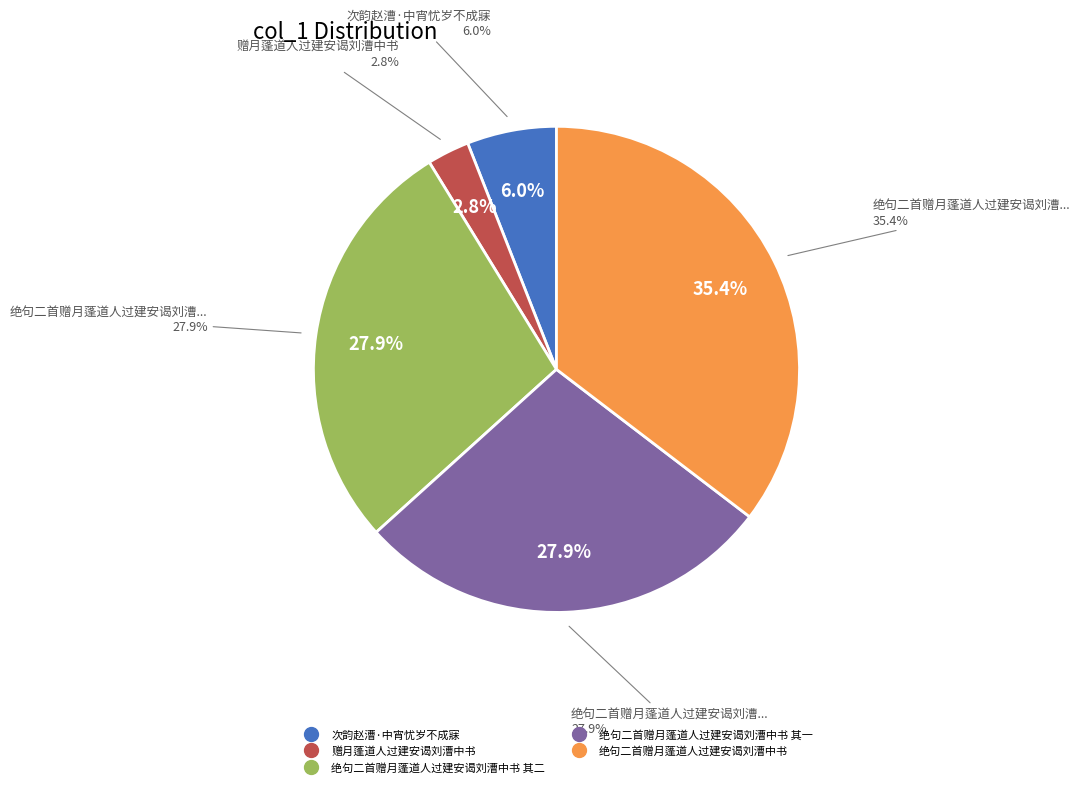

True or false: 赠月蓬道人过建安谒刘漕中书 accounts for 3% of the total.

True